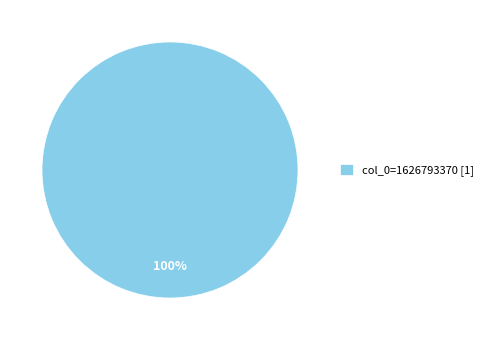

Rank the categories by value from lowest to highest.

col_0=1626793370 [1]